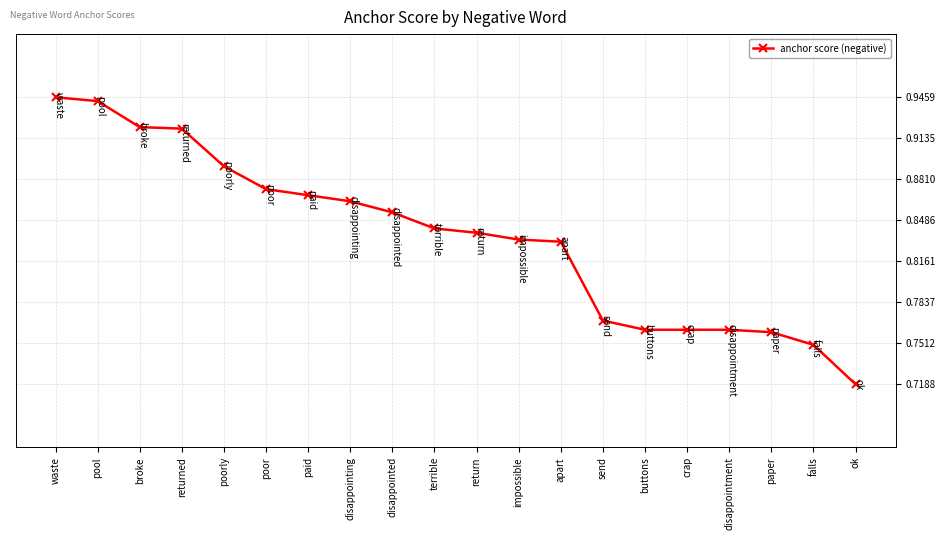

What is the change in value from apart to send?

-0.1